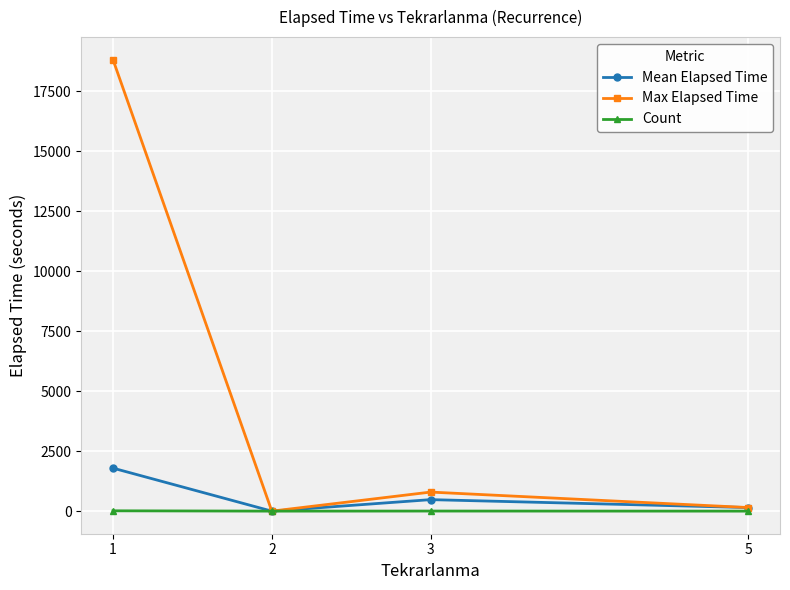

True or false: Mean Elapsed Time has a value of 1793.6 at 1.

True